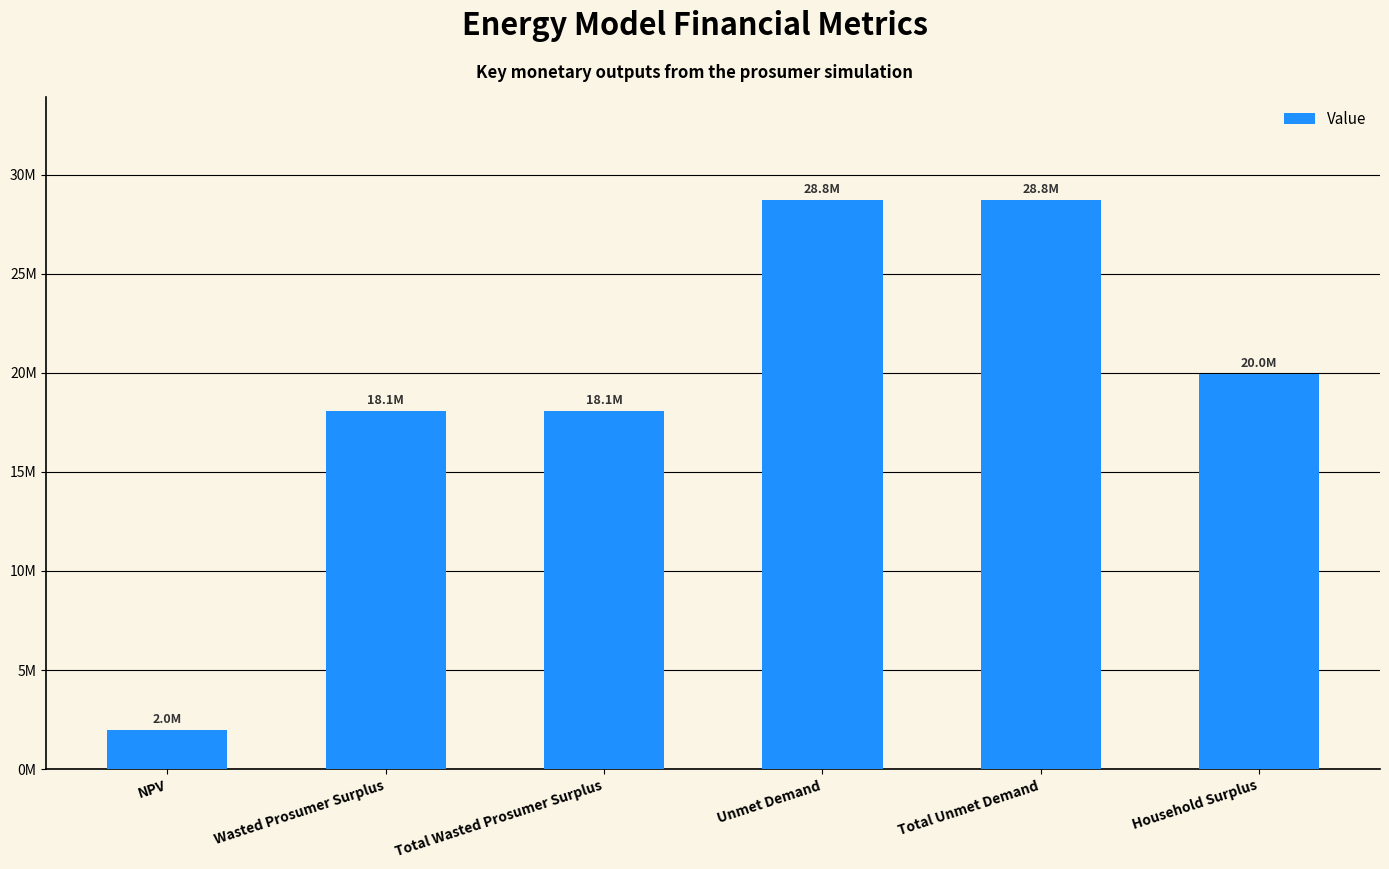

List the labels in order of value, smallest first.

NPV, Wasted Prosumer Surplus, Total Wasted Prosumer Surplus, Household Surplus, Unmet Demand, Total Unmet Demand